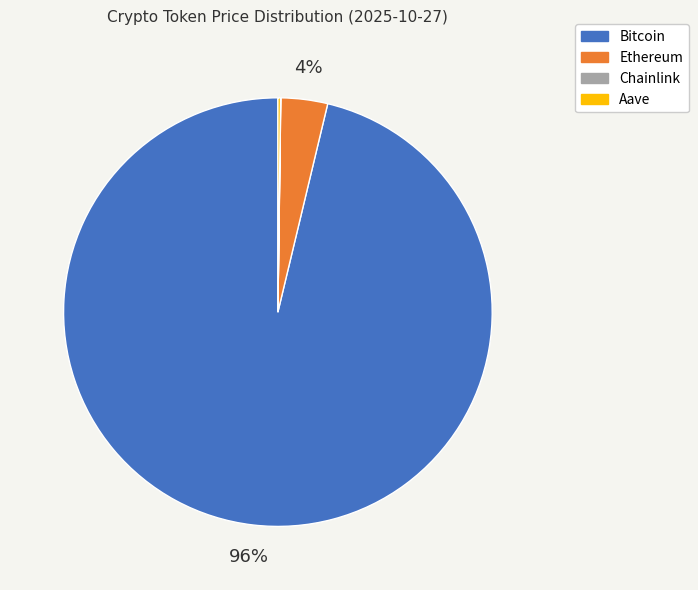

What is the majority slice?

Bitcoin